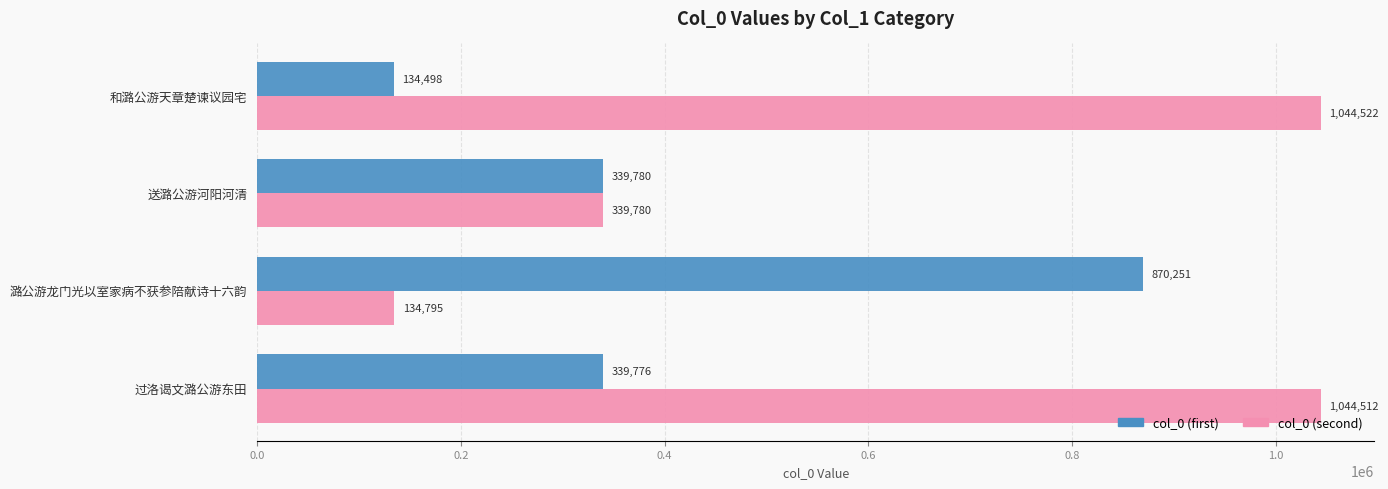

Which series has the largest total across all categories?

col_0 (second)